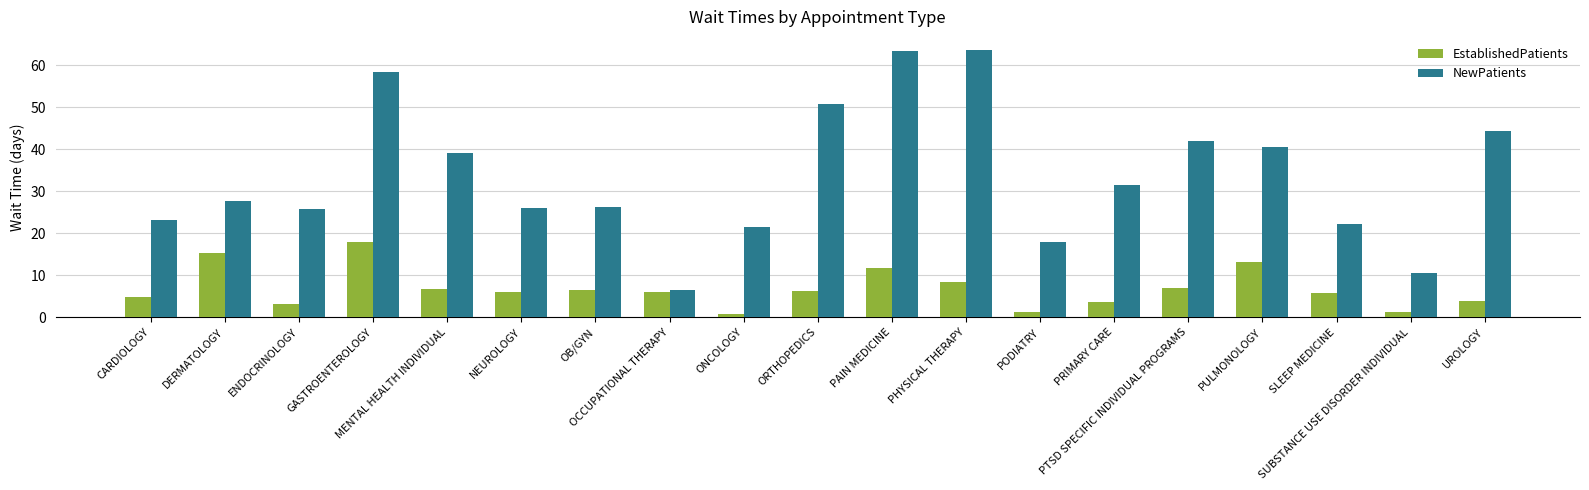

Which category has the highest value in the EstablishedPatients series?

GASTROENTEROLOGY